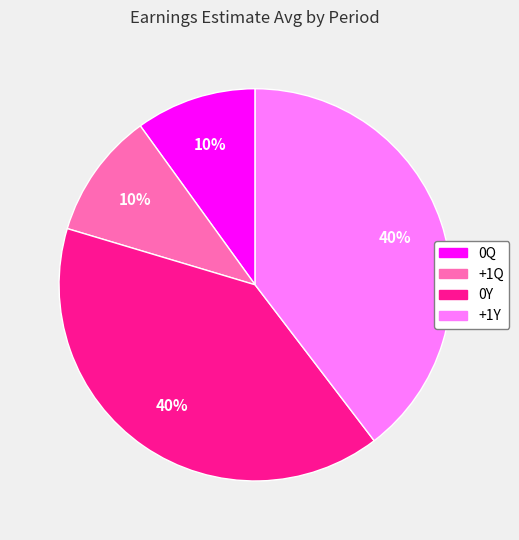

Is it true that 0Y is 40% of the pie?

True